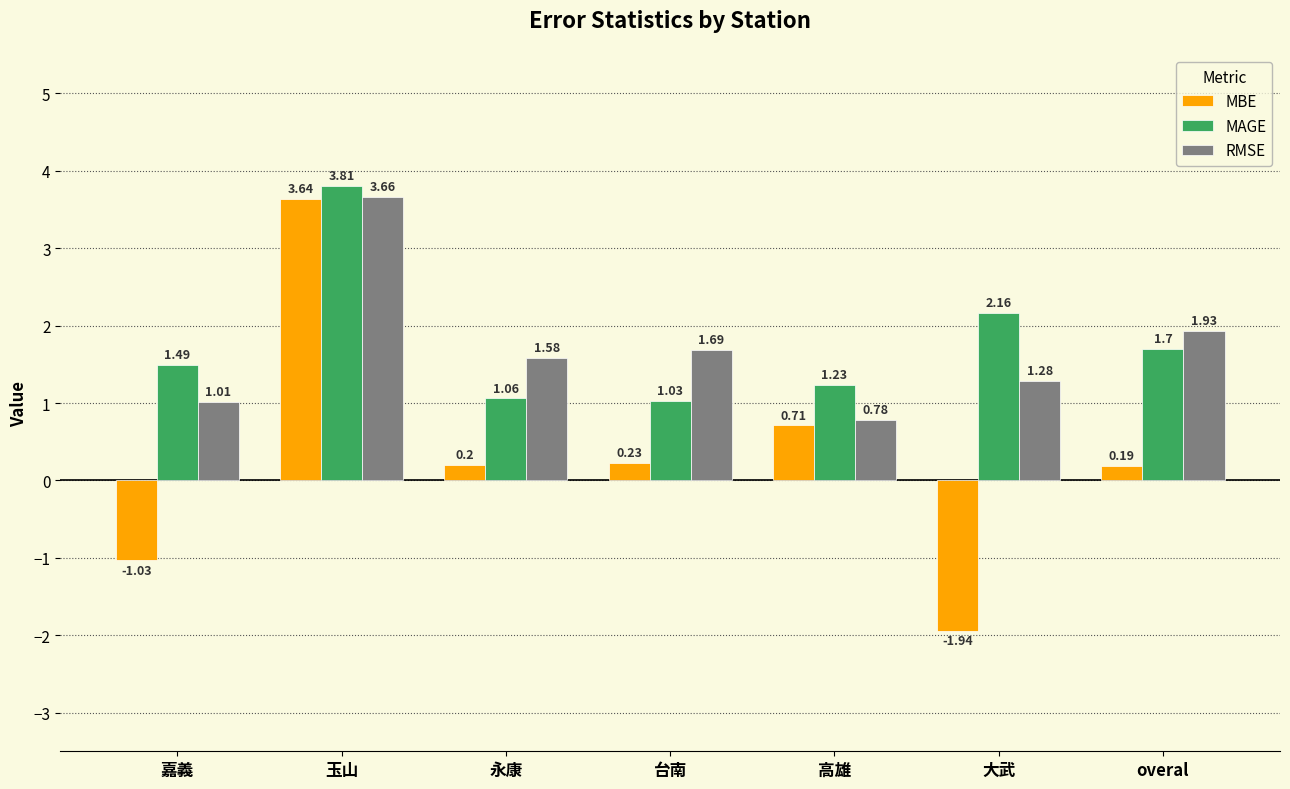

How many categories are shown in the chart?

7